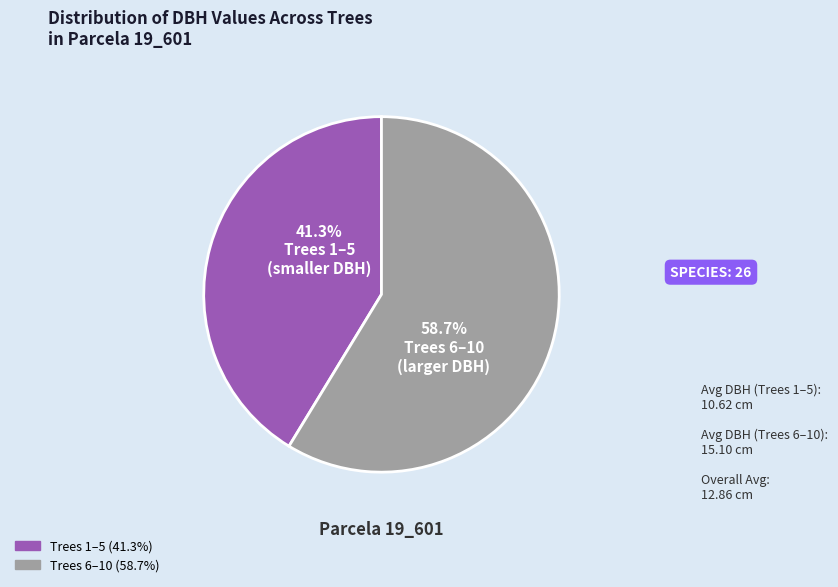

Is there a majority slice in this chart?

Yes